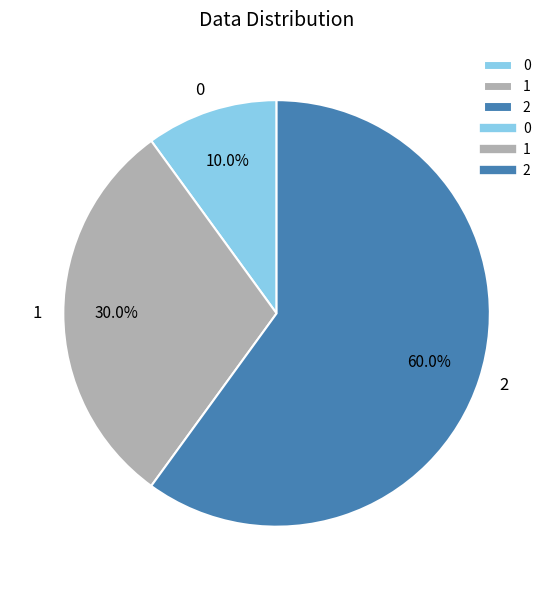

Rank the categories by value from highest to lowest.

2, 1, 0